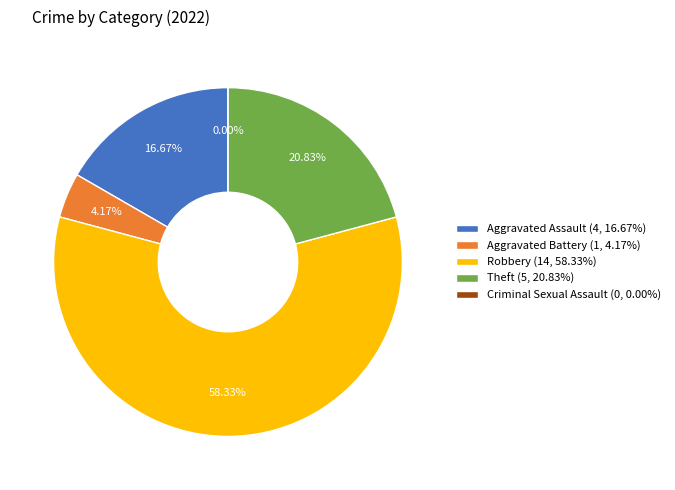

To the nearest percent, what is the difference between the Aggravated Assault and Aggravated Battery slice percentages?

12%